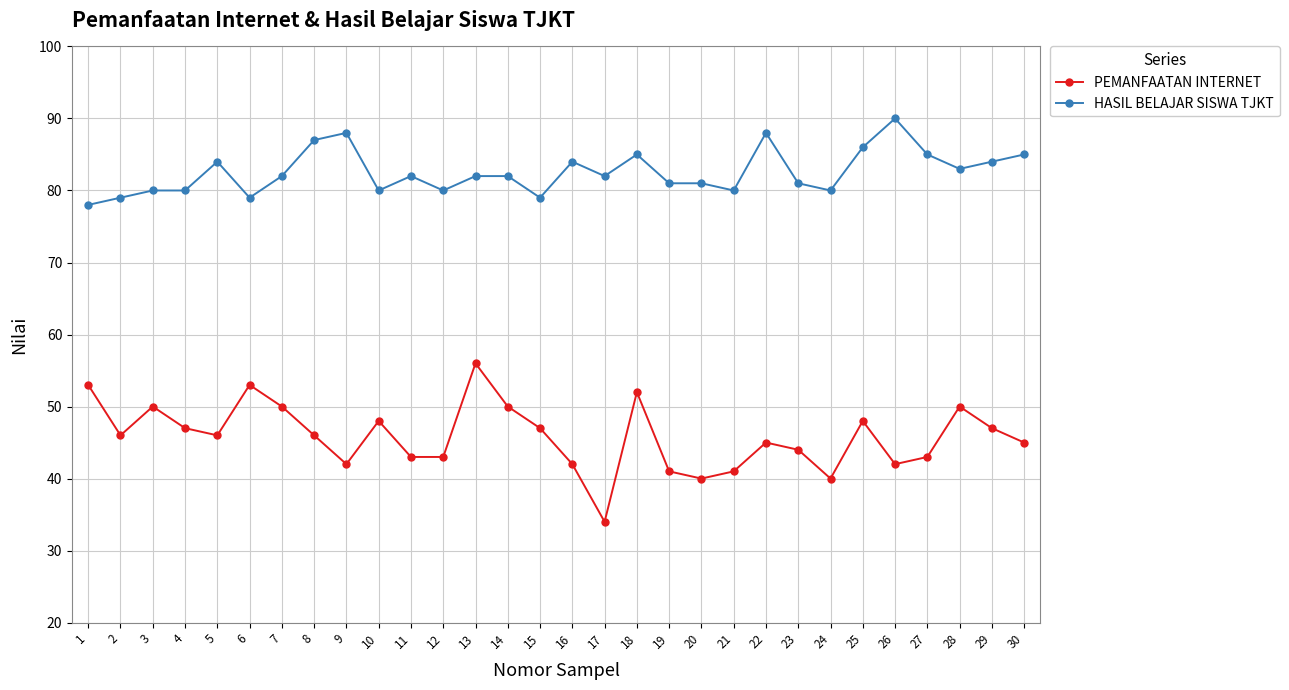

What are all the series names shown in the legend?

PEMANFAATAN INTERNET, HASIL BELAJAR SISWA TJKT